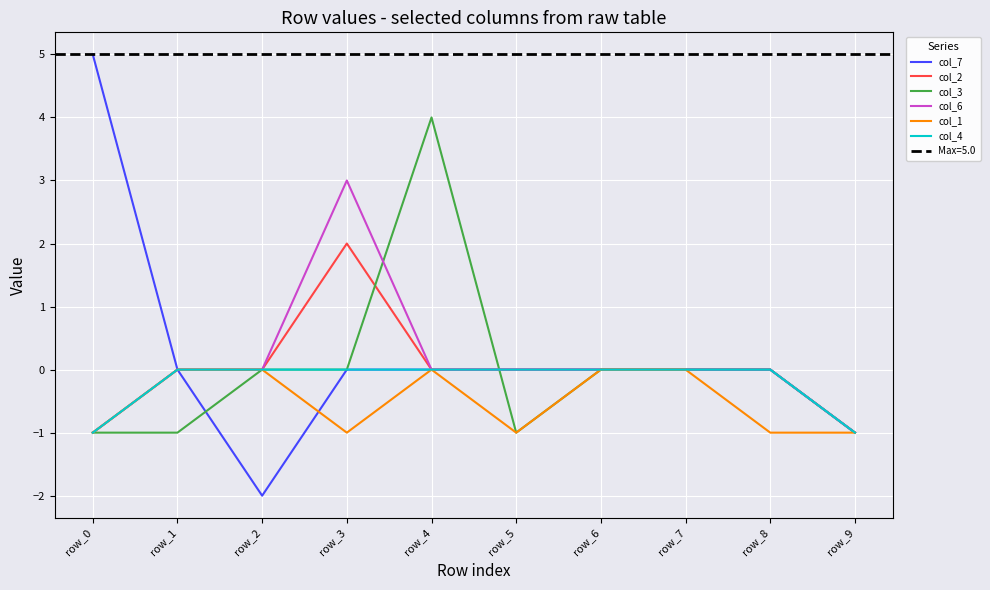

Count the col_2 values in the range 0 to 1.

7